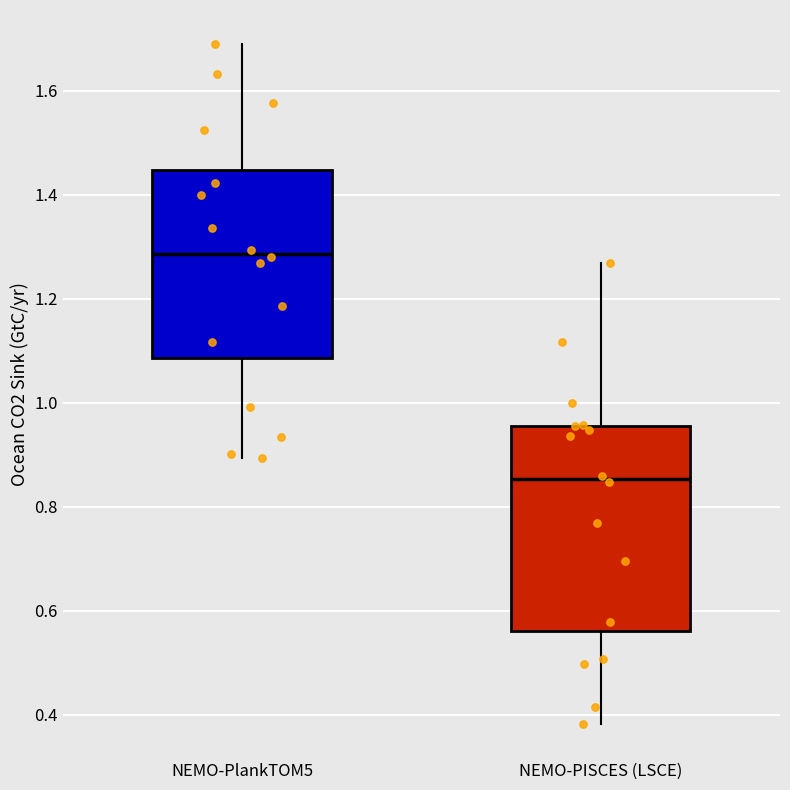

Reading left to right, transcribe this box plot: for each box, give where its median line is, the range the box spans, and where its two whiskers end, as read against the y-axis. The values are not printed on the chart, so give them approximately, as read against the axis.

NEMO-PlankTOM5: median 1.28, box 1.08 to 1.44, whiskers 0.90 to 1.70
NEMO-PISCES (LSCE): median 0.86, box 0.56 to 0.96, whiskers 0.38 to 1.26